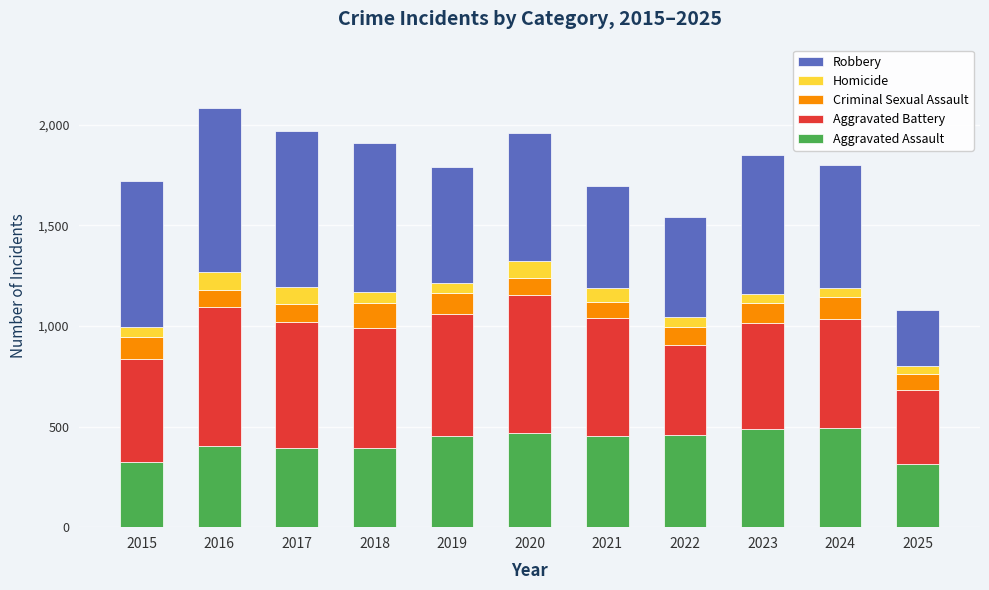

Are the bars grouped side by side (vs. stacked)?

No